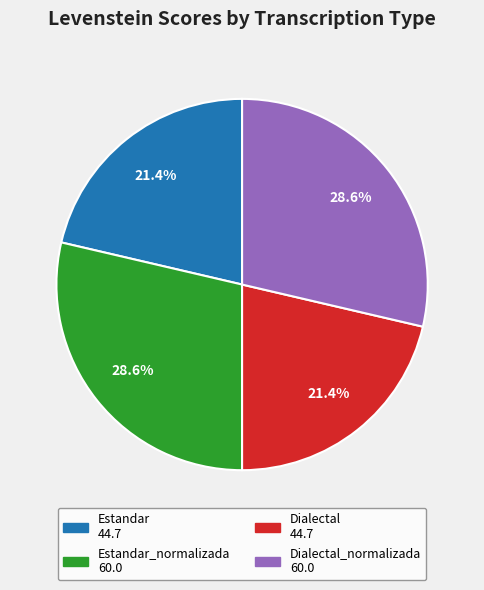

Is there any slice that represents more than half of the pie?

No